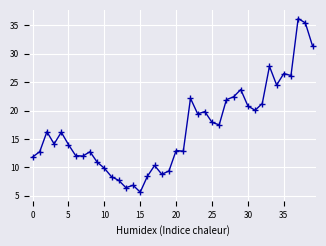

True or false: the data has more than 0 interior local peaks.

True